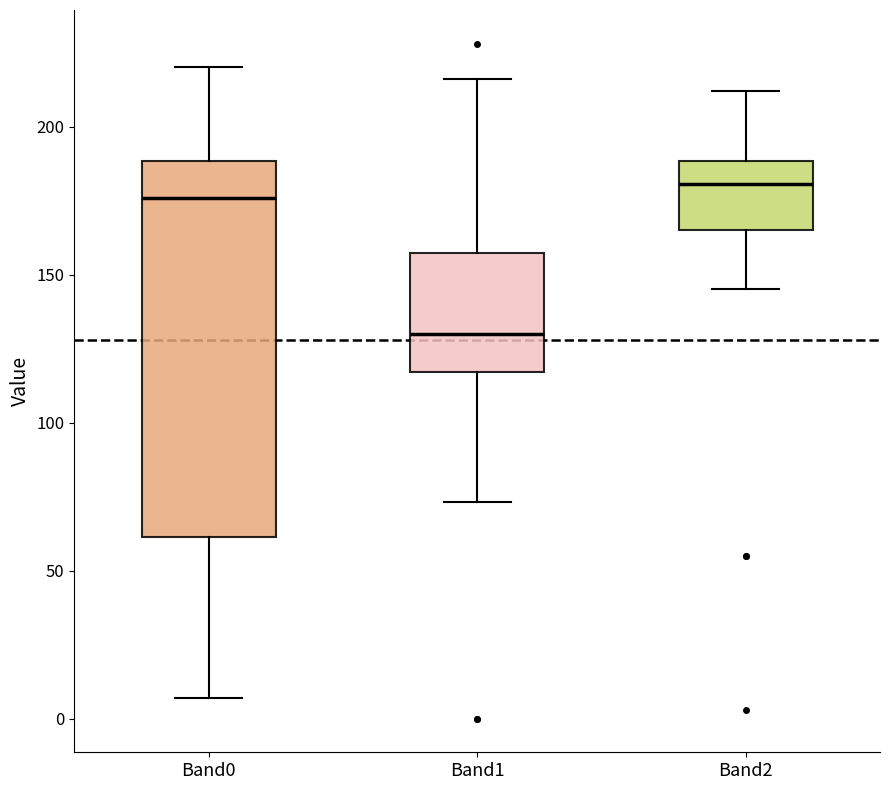

Reading left to right, transcribe this box plot: for each box, give where its median line is, the range the box spans, and where its two whiskers end, as read against the y-axis. The values are not printed on the chart, so give them approximately, as read against the axis.

Band0: median 175, box 60 to 190, whiskers 5 to 220
Band1: median 130, box 115 to 155, whiskers 75 to 215
Band2: median 180, box 165 to 190, whiskers 145 to 210